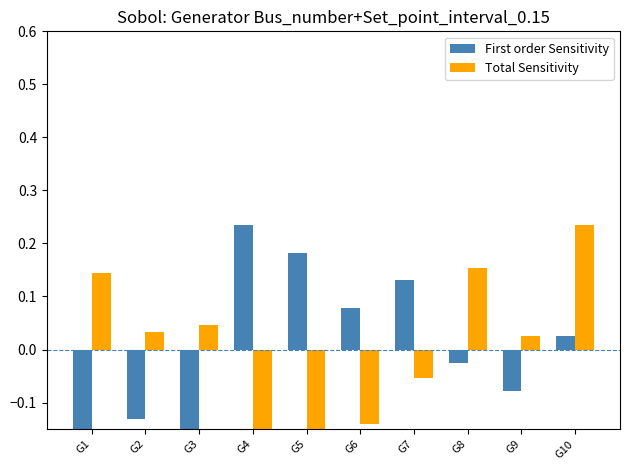

Where is Total Sensitivity nearest to the value 0?

G9